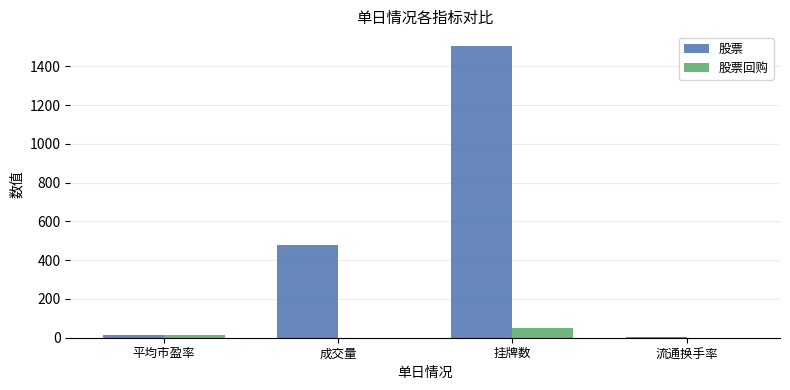

Which series has the largest total across all categories?

股票